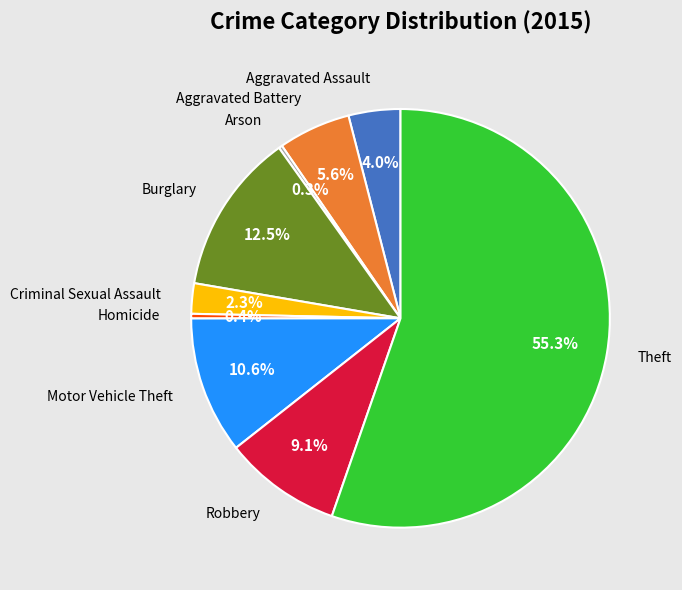

What is the largest slice in the pie chart?

Theft